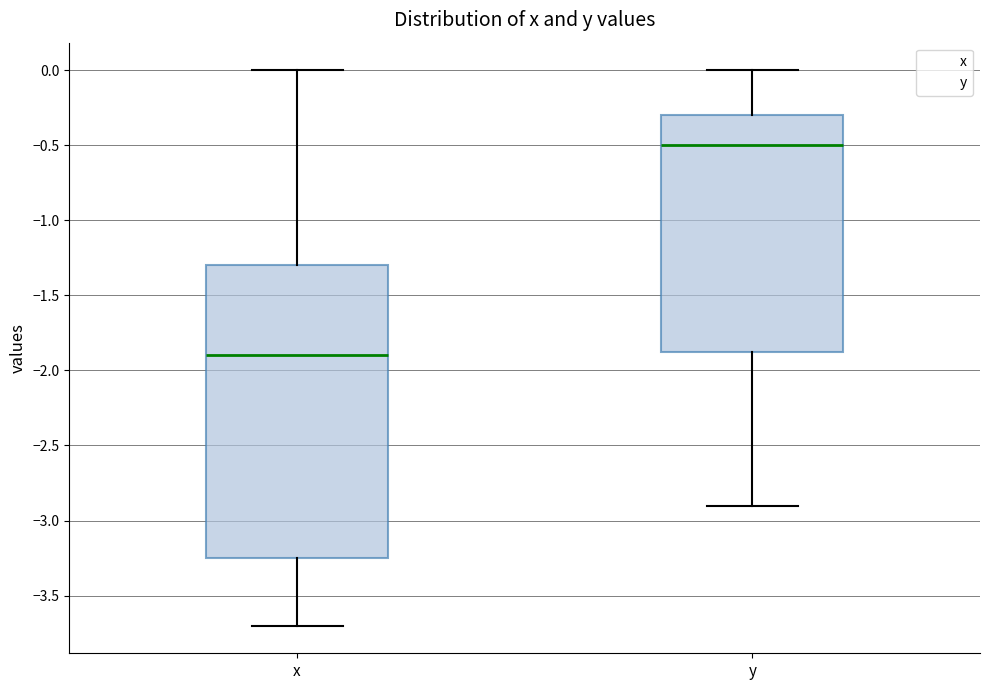

Where does the median line of the box for x sit on the y-axis? The values are not printed on the chart, so give them approximately, as read against the axis.

-1.90